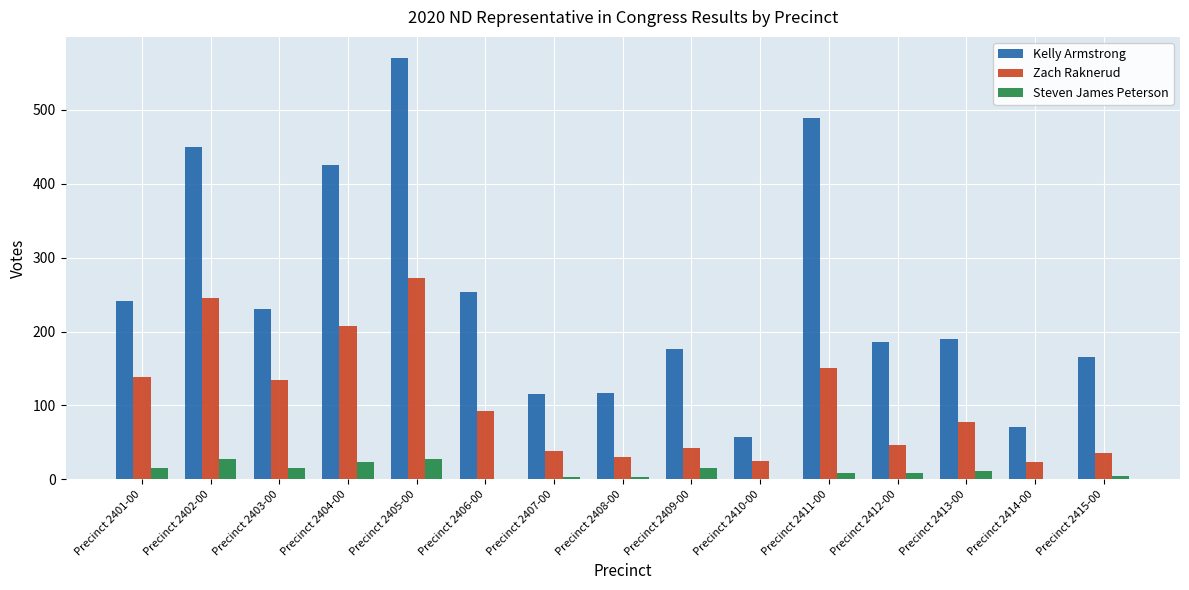

Which label corresponds to the largest value in the chart?

Precinct 2405-00